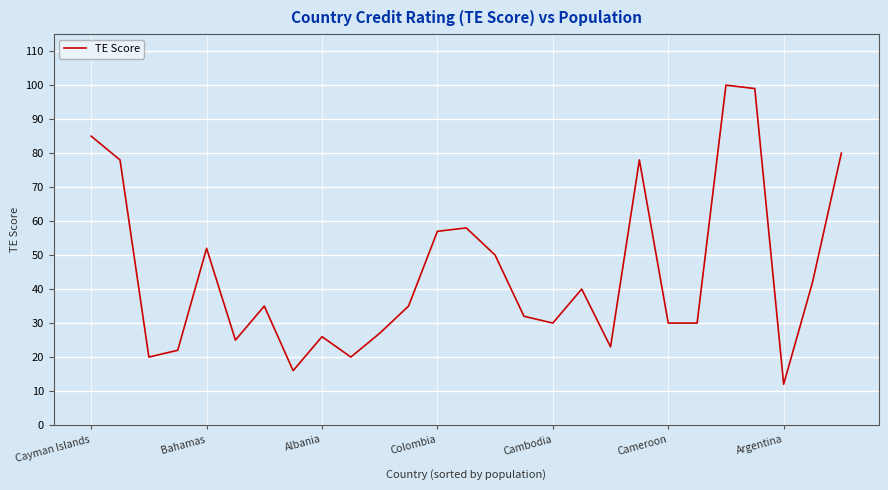

How many distinct data groups are displayed?

1